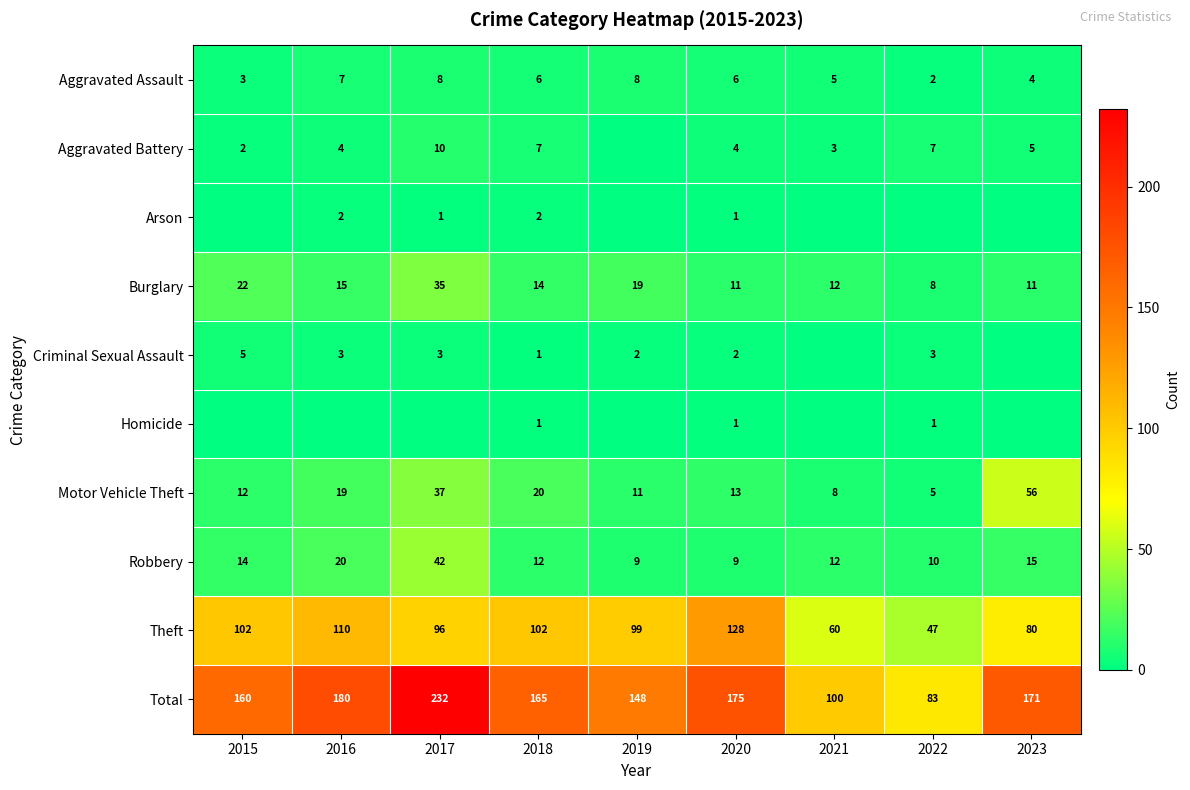

Is it true that Total equals 148 at 2019?

True